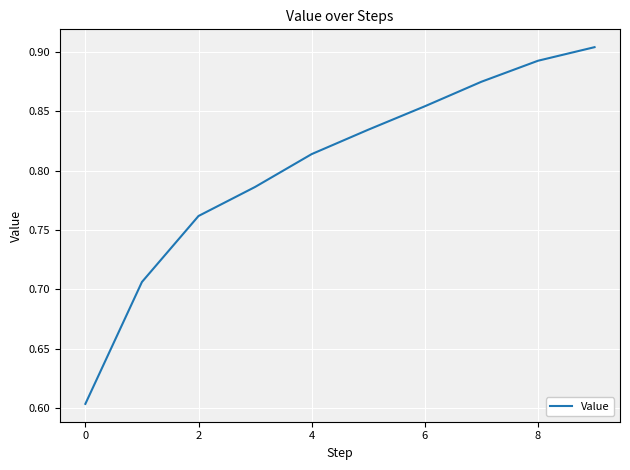

What is the sum of all values?

8.0